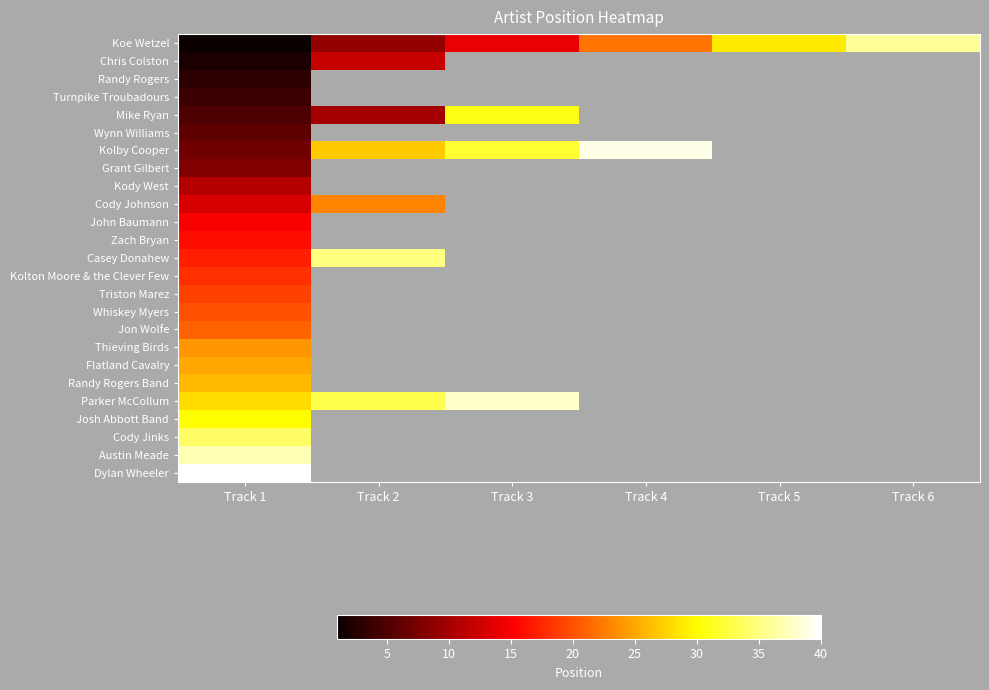

Which series has the widest spread of values?

Koe Wetzel